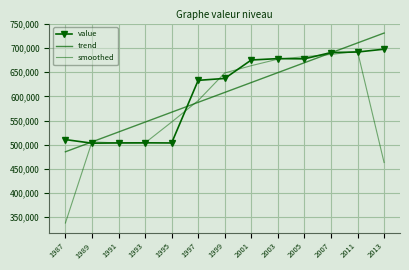

True or false: trend has a value of 883635.6 at 1993.

False